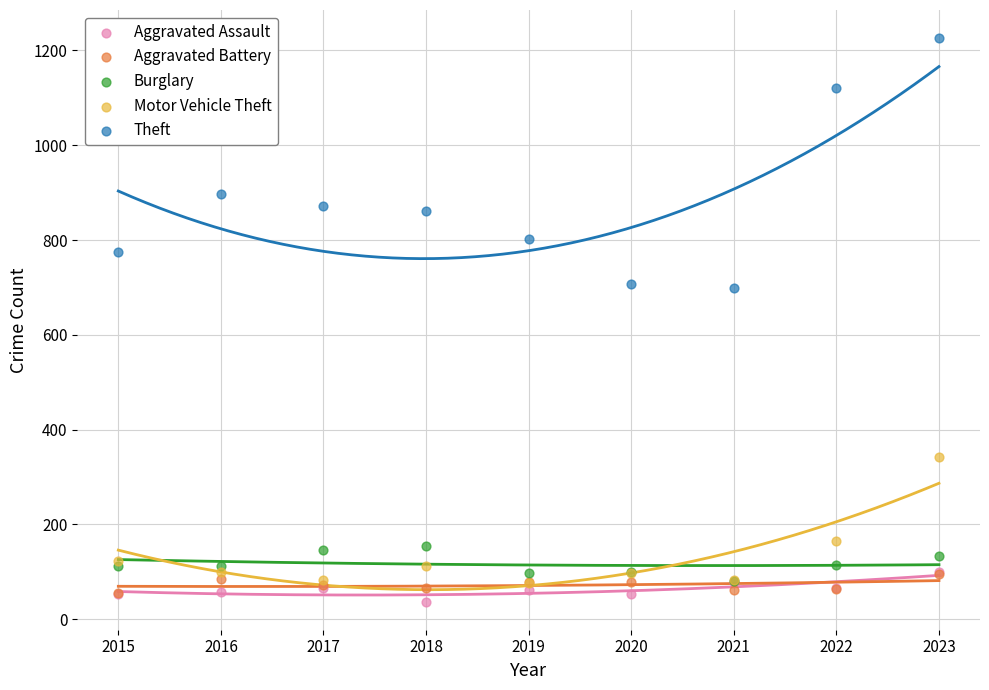

Which series reaches the minimum Y coordinate?

Aggravated Assault